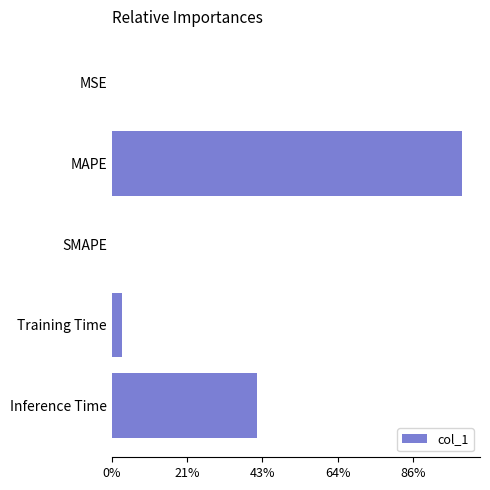

How many series are shown in this chart?

1